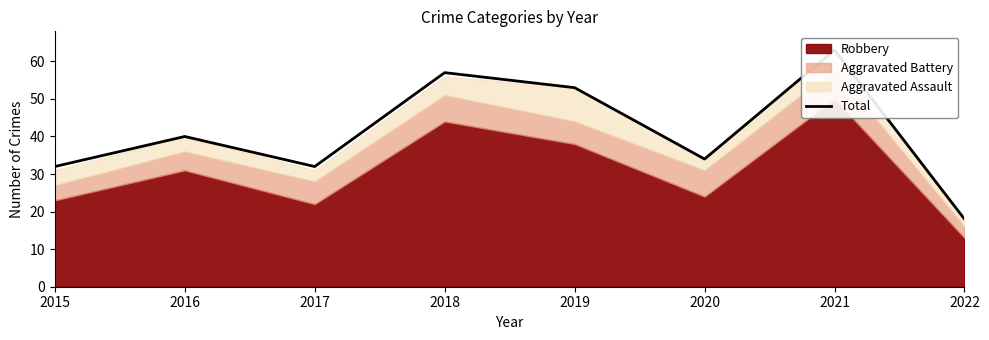

Approximately how many times larger is the value at 2017 compared to 2019?

0.6